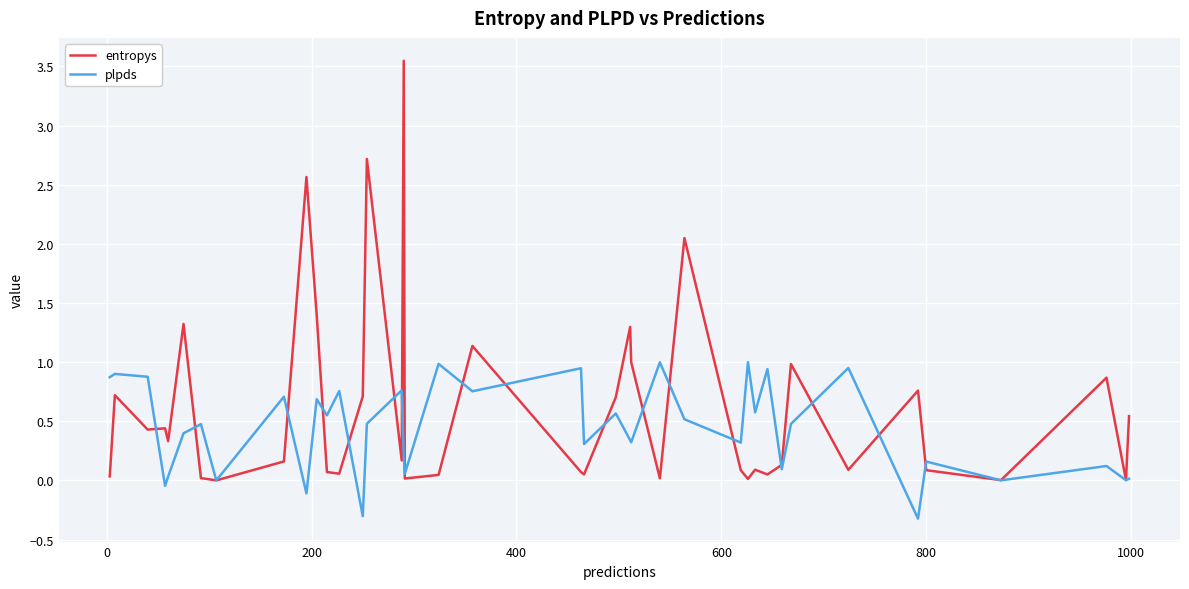

Which series has the largest total across all categories?

entropys